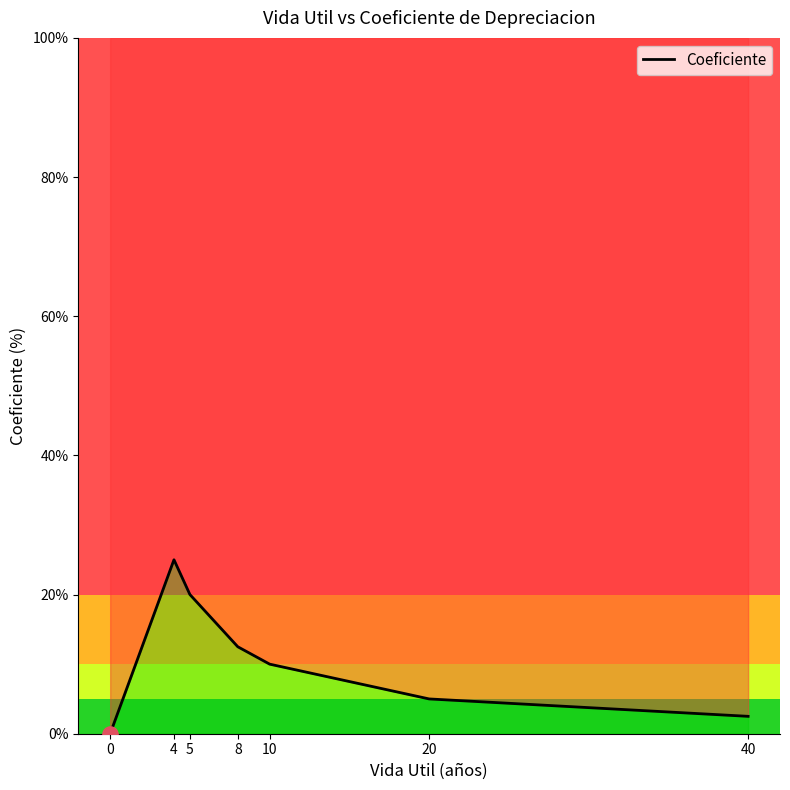

What is the ratio of the value at 10 to the value at 20?

2.0